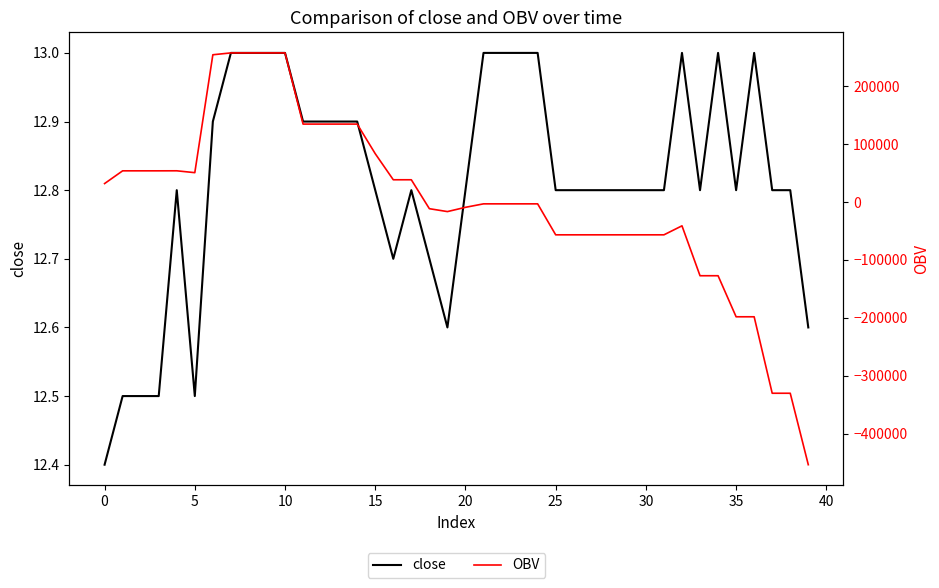

The value of close at 20 is 12.8. True or false?

True